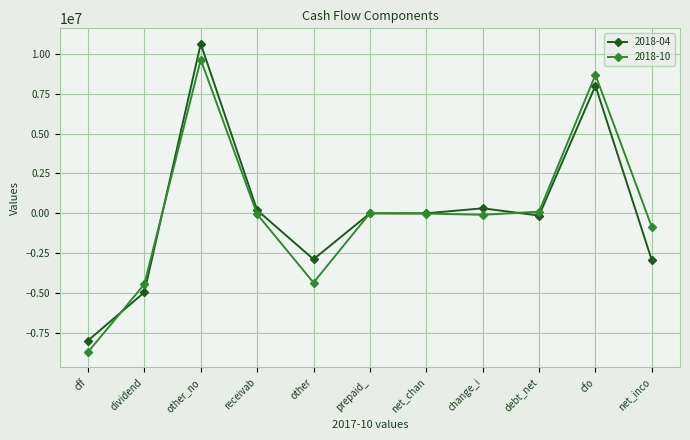

What is the maximum value for 2018-04?

10639000